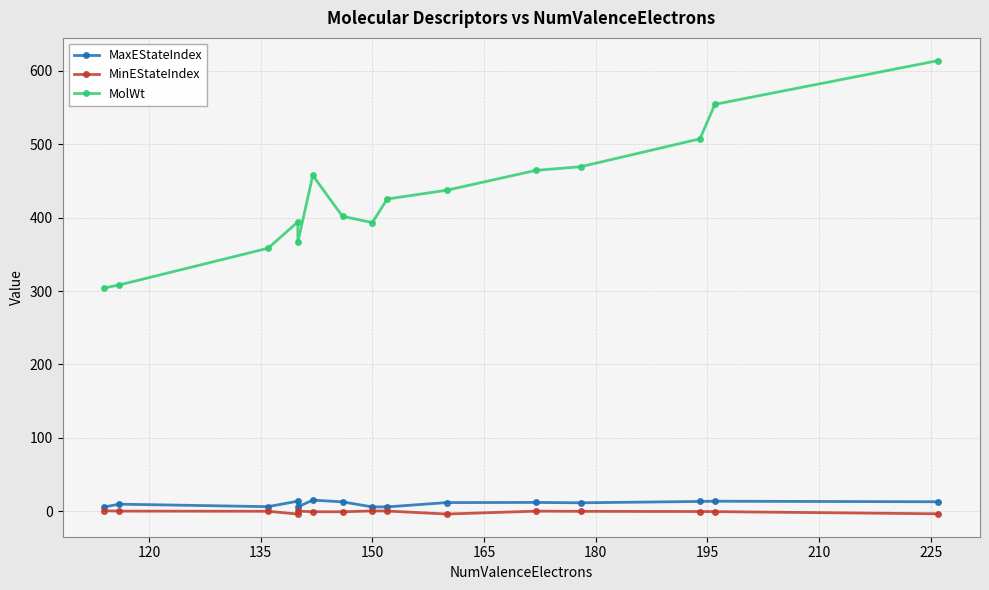

List the series in order of their peak value, lowest first.

MinEStateIndex, MaxEStateIndex, MolWt